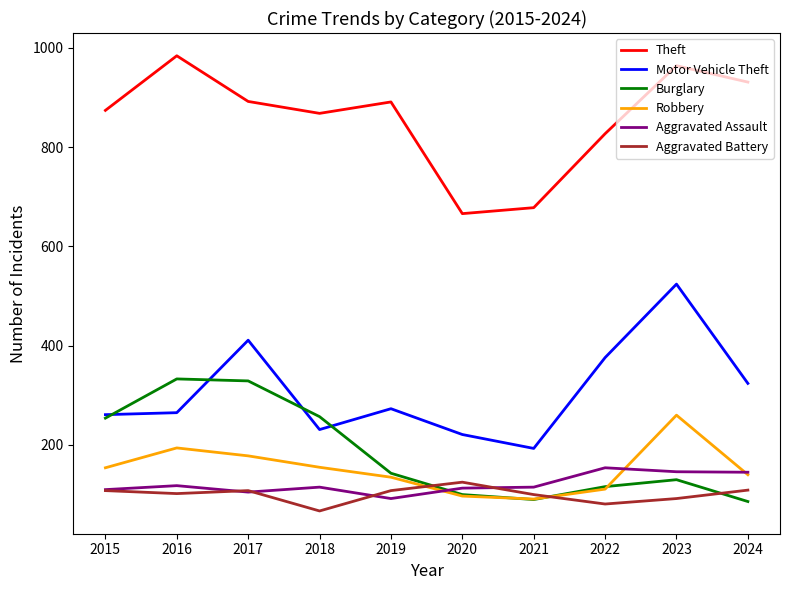

What is the sum of all Aggravated Assault values?

1213